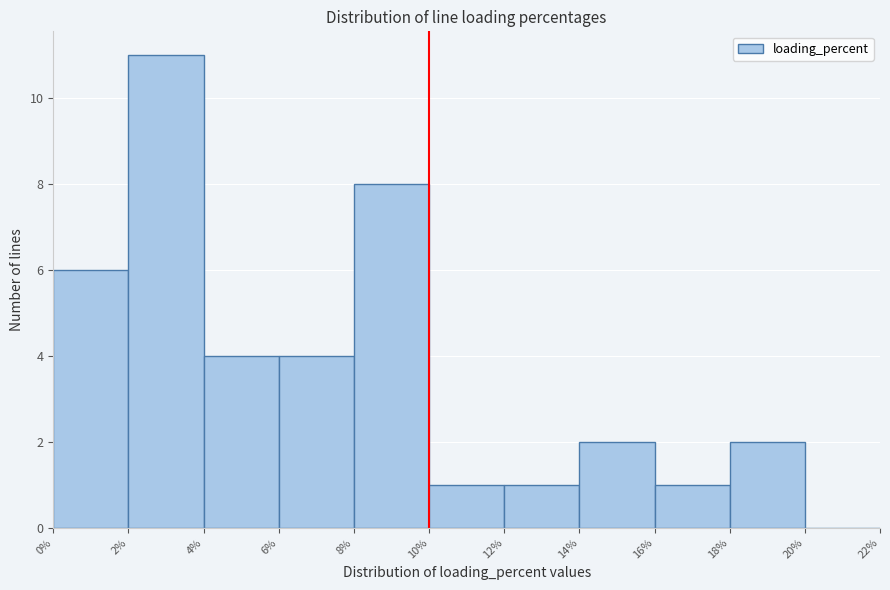

Reading left to right, list every bar in this chart as the range it spans on the x-axis followed by its height. The values are not printed on the chart, so give them approximately, as read against the axis.

0% to 2%: 6
2% to 4%: 11
4% to 6%: 4
6% to 8%: 4
8% to 10%: 8
10% to 12%: 1
12% to 14%: 1
14% to 16%: 2
16% to 18%: 1
18% to 20%: 2
20% to 22%: 0